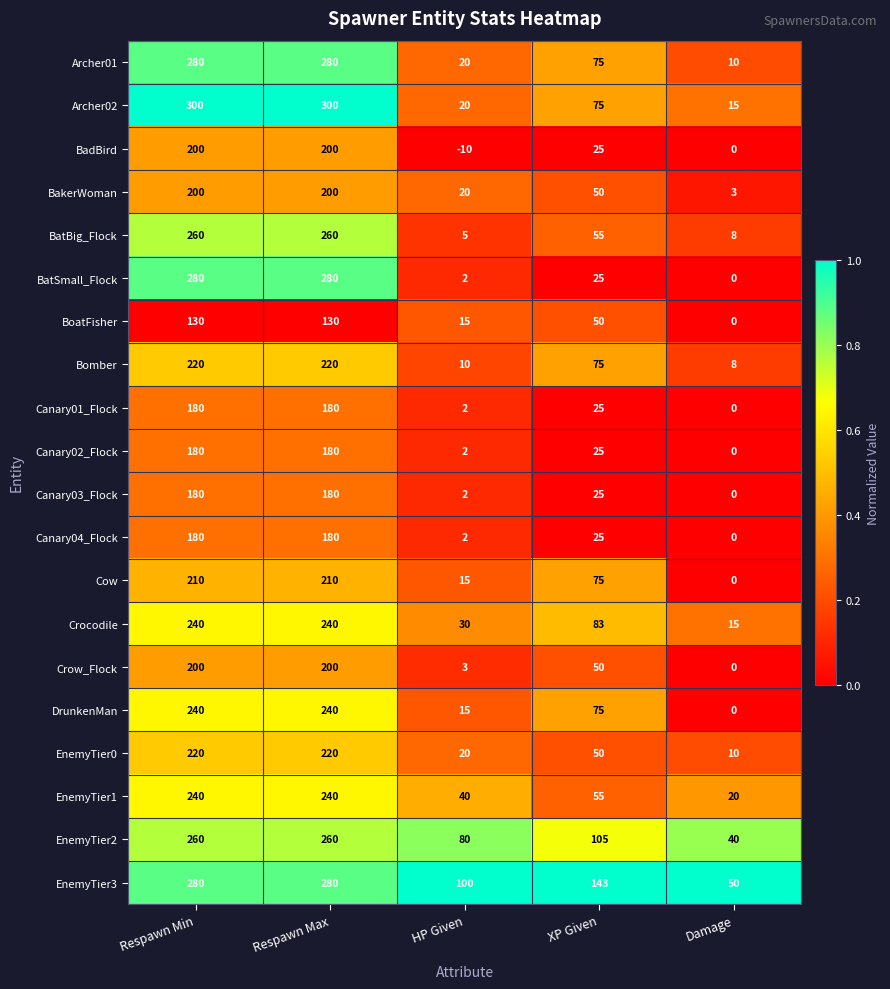

What is the smallest value displayed?

-10